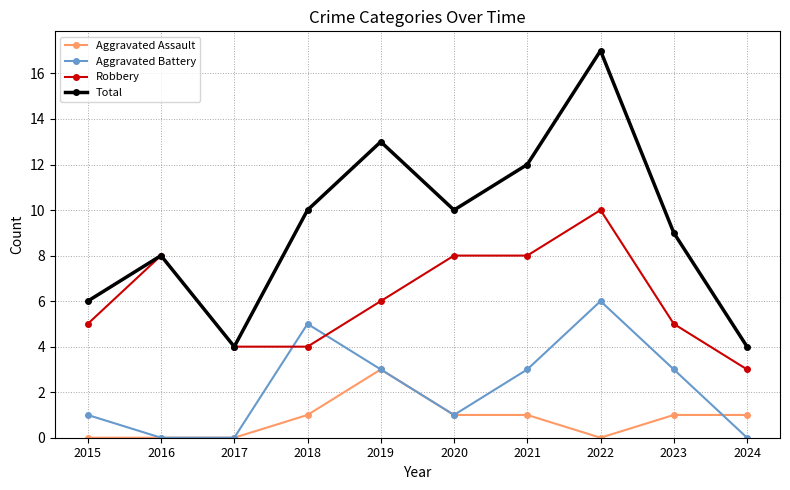

Reading left to right, list all the values displayed in this chart.

Aggravated Assault: 2015=0	2016=0	2017=0	2018=1	2019=3	2020=1	2021=1	2022=0	2023=1	2024=1
Aggravated Battery: 2015=1	2016=0	2017=0	2018=5	2019=3	2020=1	2021=3	2022=6	2023=3	2024=0
Robbery: 2015=5	2016=8	2017=4	2018=4	2019=6	2020=8	2021=8	2022=10	2023=5	2024=3
Total: 2015=6	2016=8	2017=4	2018=10	2019=13	2020=10	2021=12	2022=17	2023=9	2024=4